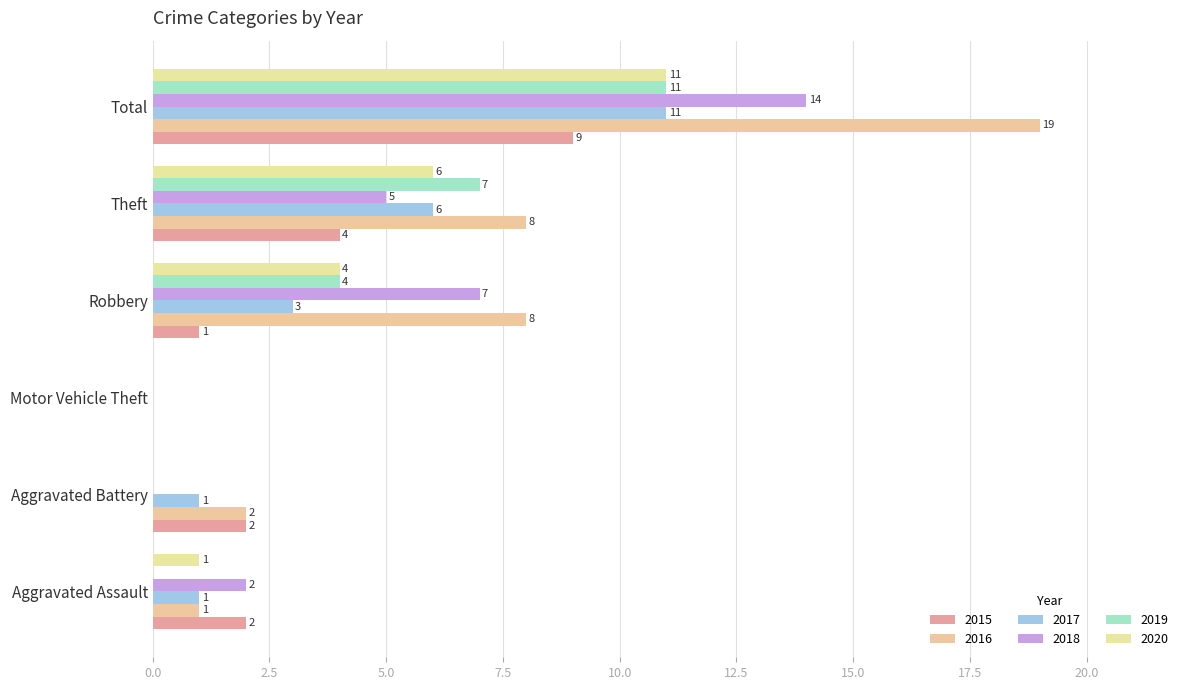

Reading right to left, extract all data points from this chart.

2015: 9	4	1	0	2	2
2016: 19	8	8	0	2	1
2017: 11	6	3	0	1	1
2018: 14	5	7	0	0	2
2019: 11	7	4	0	0	0
2020: 11	6	4	0	0	1